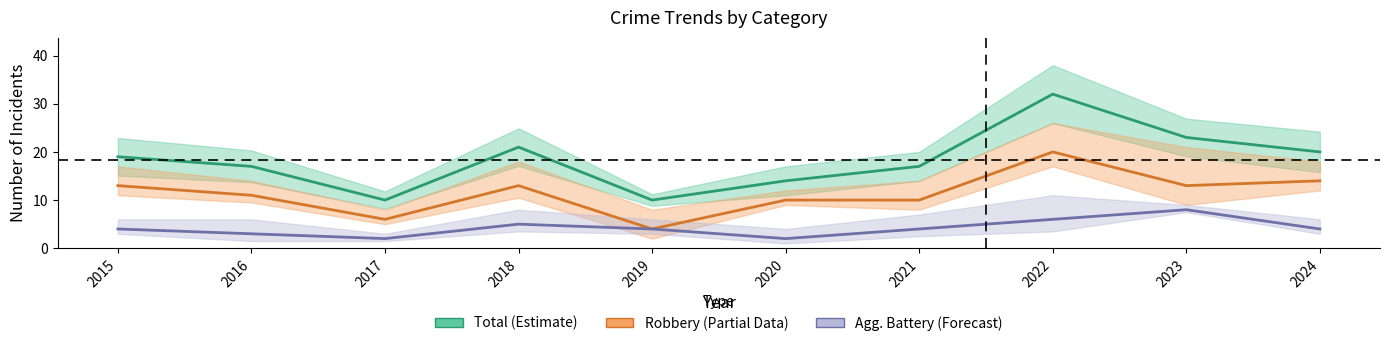

How many distinct data groups are displayed?

3